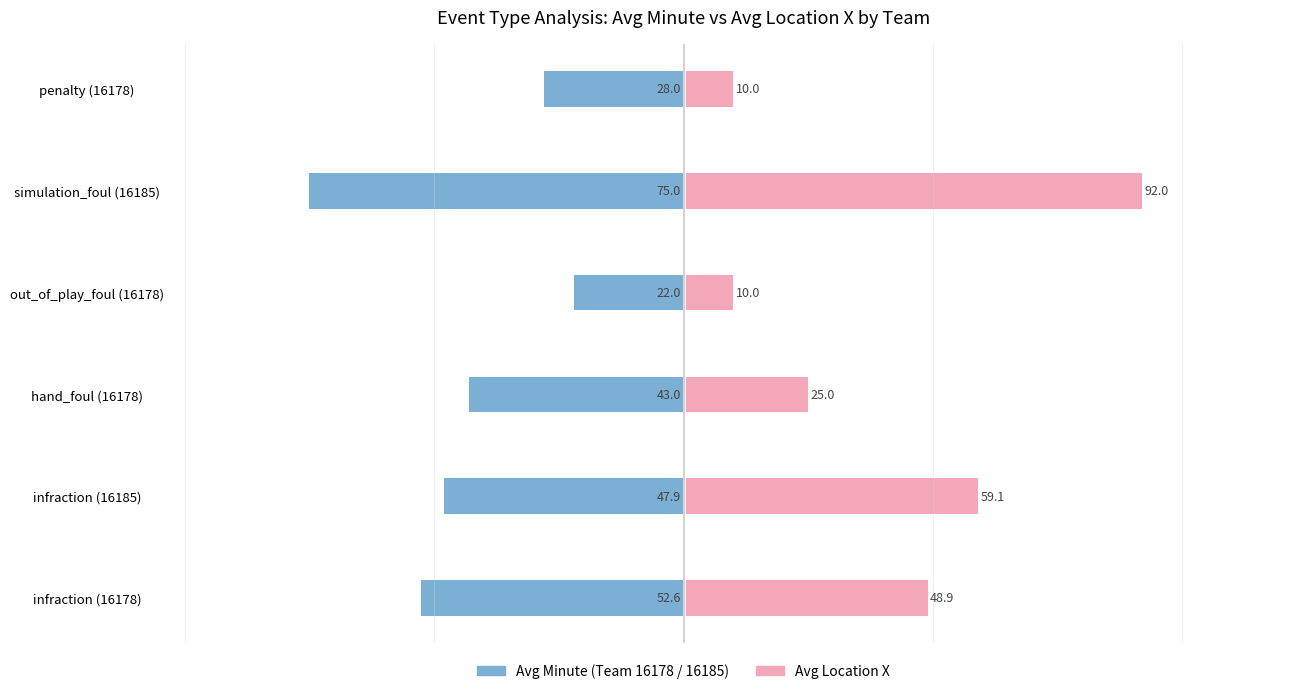

Read the Avg Minute value at out_of_play_foul (16178).

-22.0